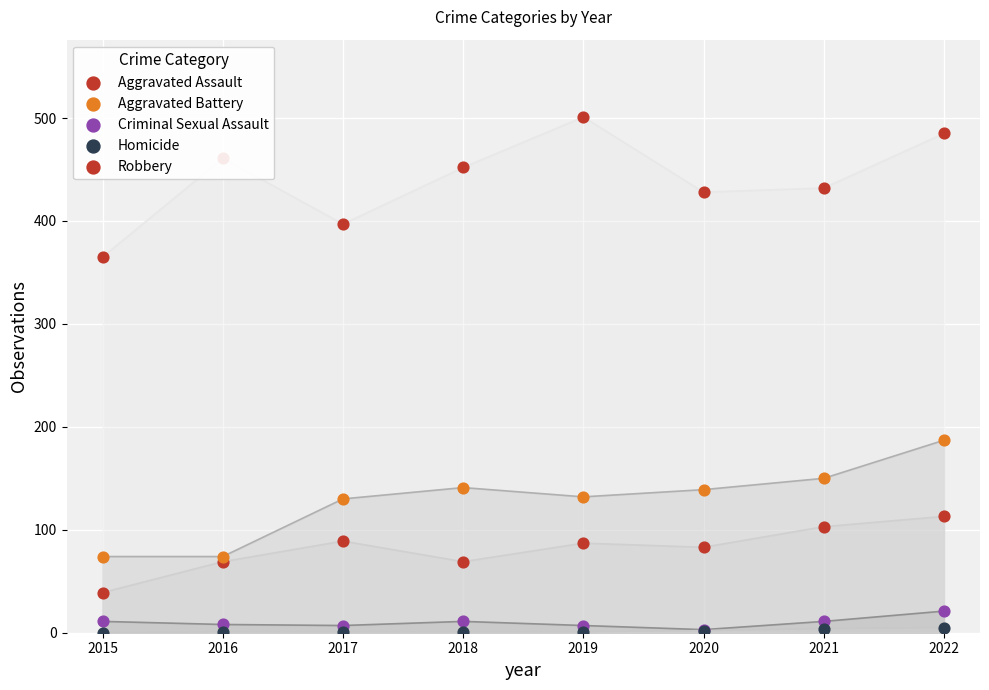

Is the value of Robbery at 2017 greater than the value of Homicide at 2019?

Yes